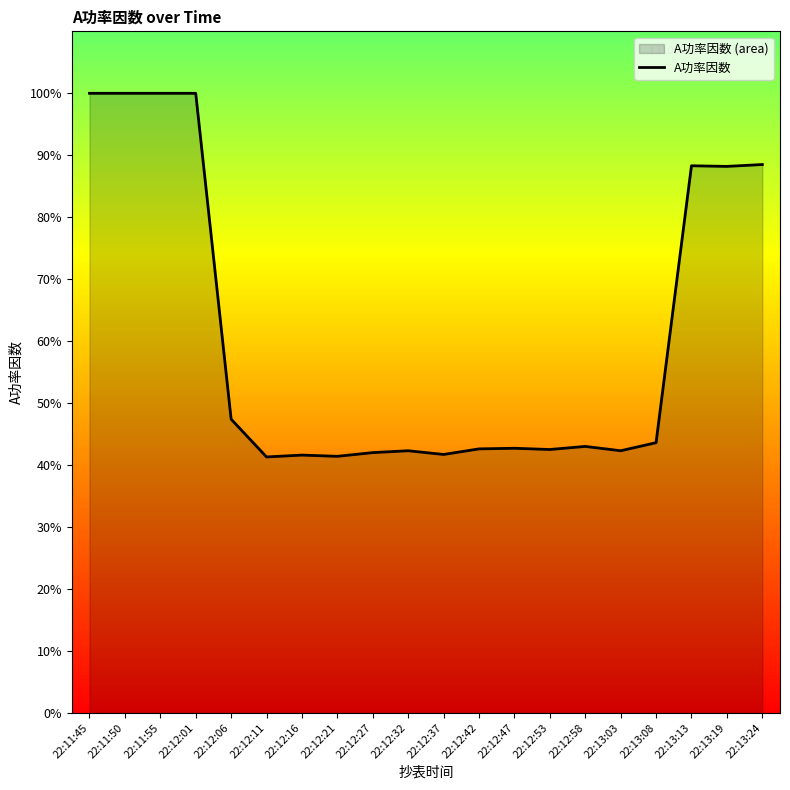

How many lines are shown in the chart?

1